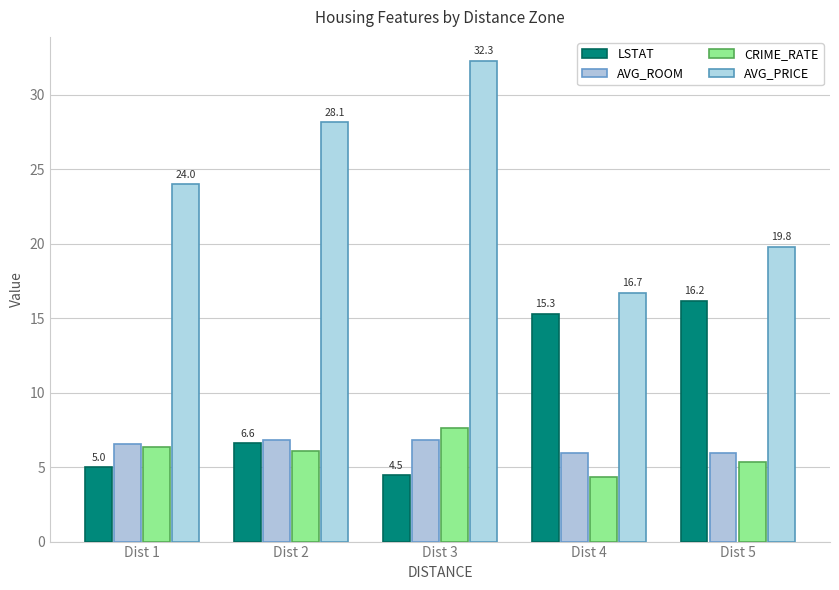

Are the bars grouped side by side (vs. stacked)?

Yes